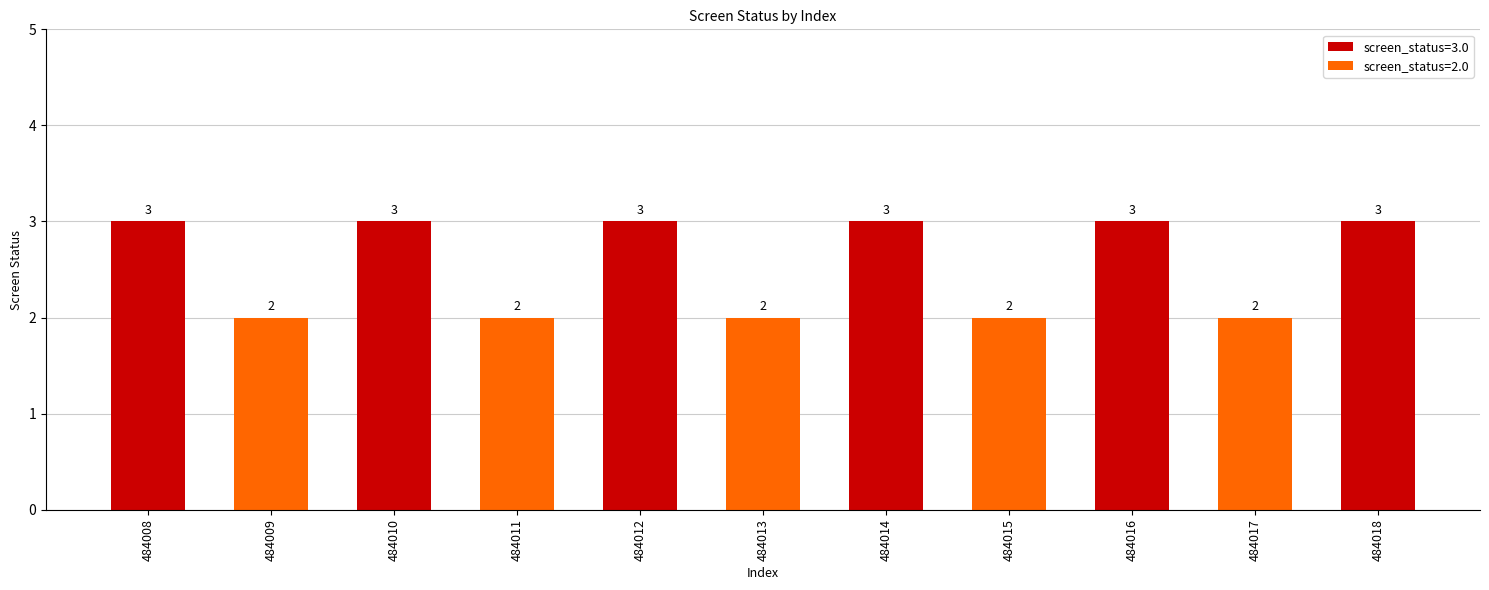

Are the bars grouped side by side (vs. stacked)?

No